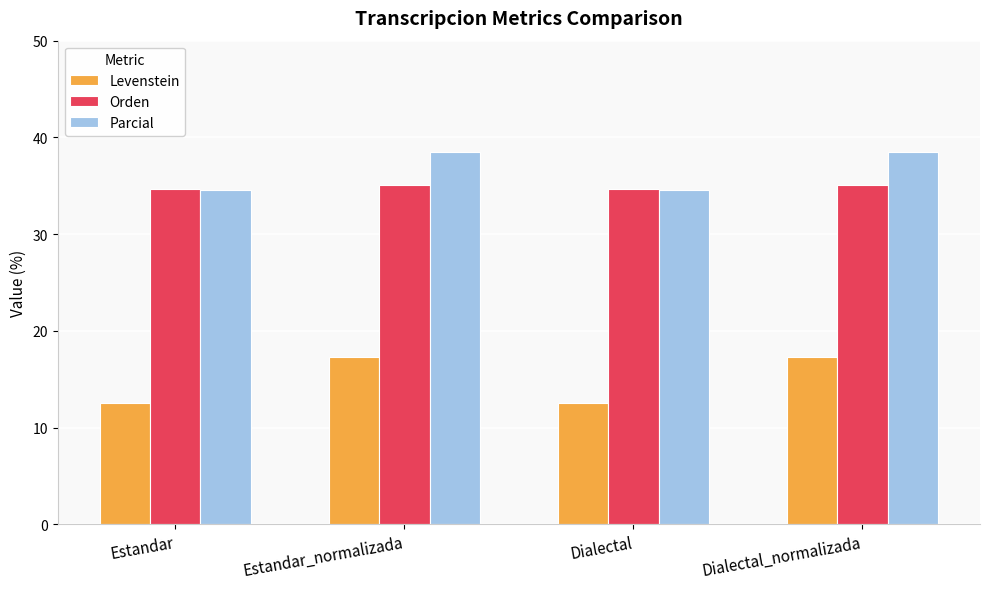

What is the lowest value of the Parcial series?

34.6